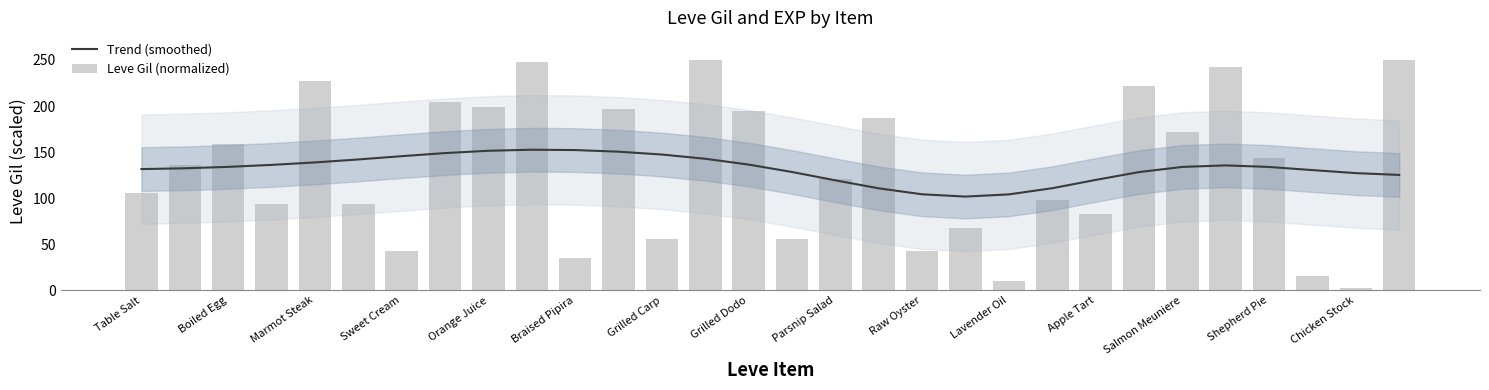

Rank the series at Braised Pipira from lowest to highest value.

Leve Gil (normalized), Trend (smoothed)